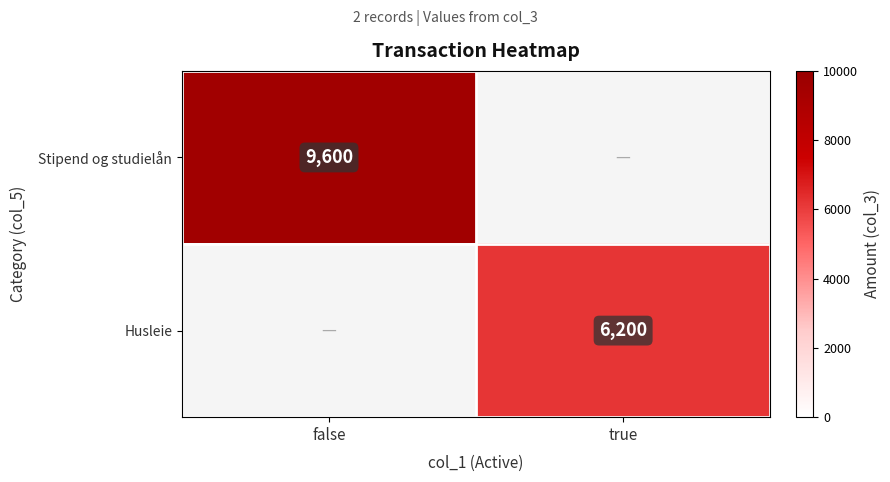

At how many categories does at least one series exceed 7792?

1